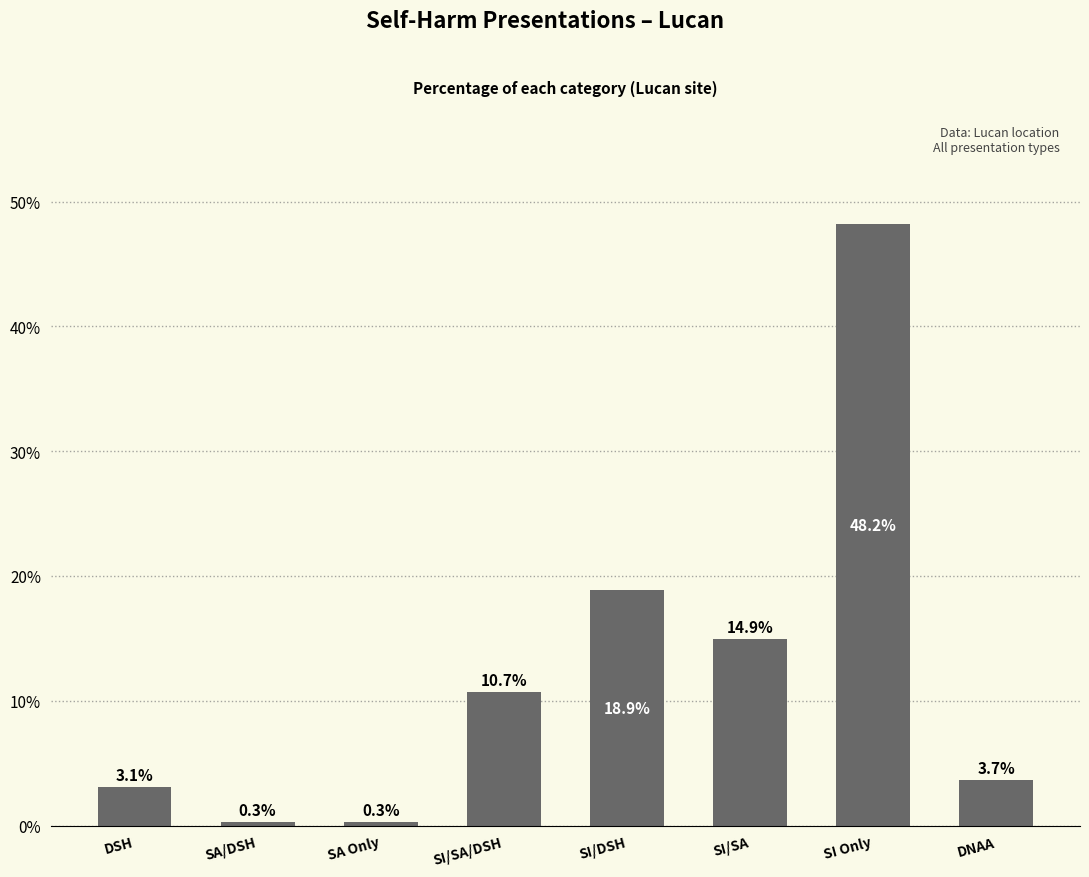

What is the change in value from SI/SA to SI Only?

+33.2